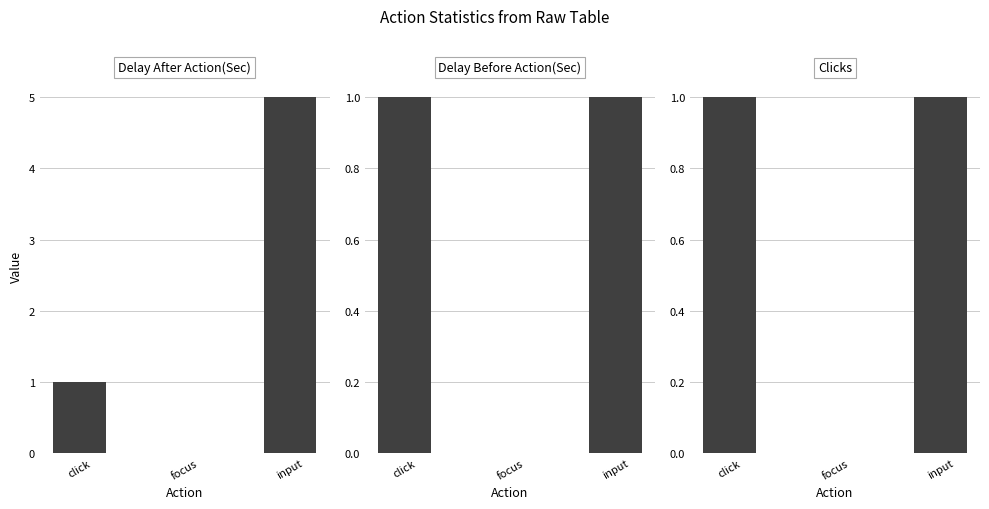

How many bars are there in each group?

3